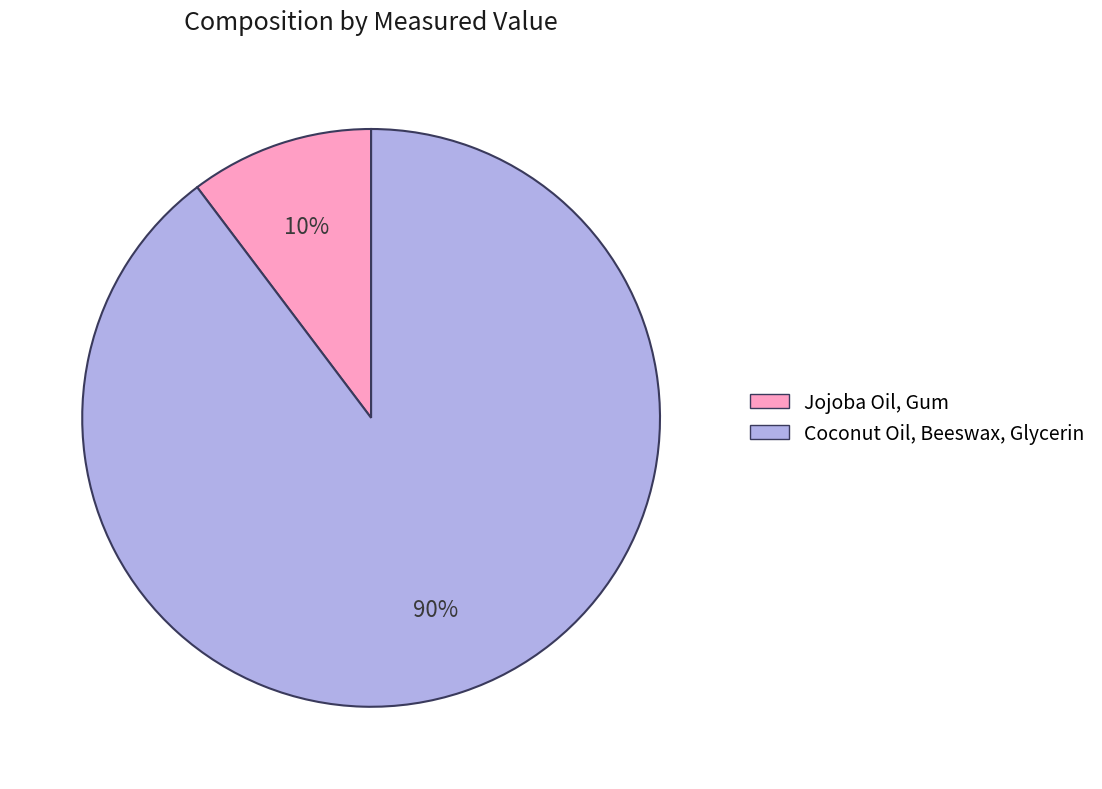

Rank the categories by value from highest to lowest.

Coconut Oil, Beeswax, Glycerin, Jojoba Oil, Gum